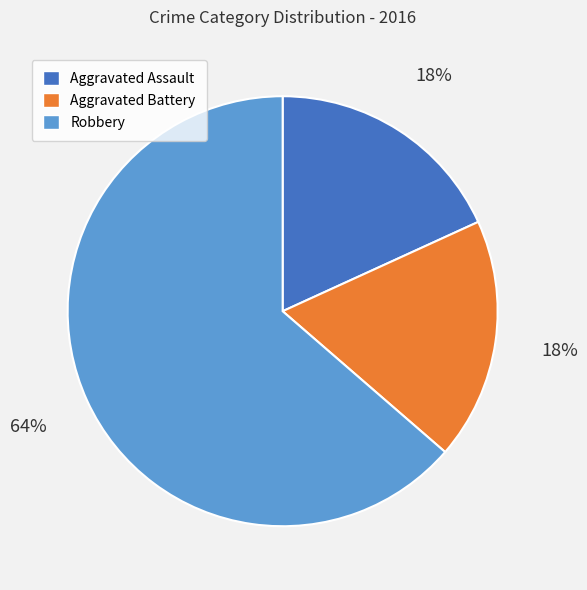

Count the number of slices in the pie.

3